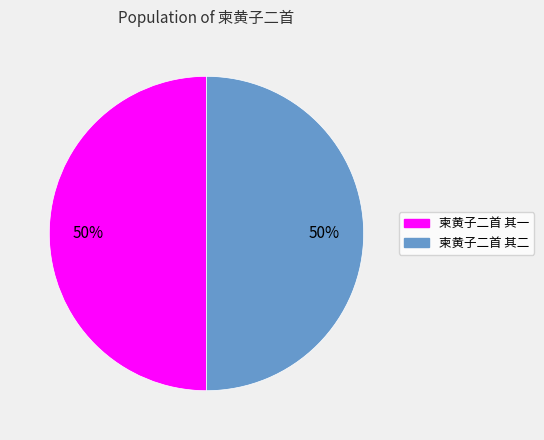

What is the ratio of the value at 柬黄子二首 其一 to the value at 柬黄子二首 其二?

1.0